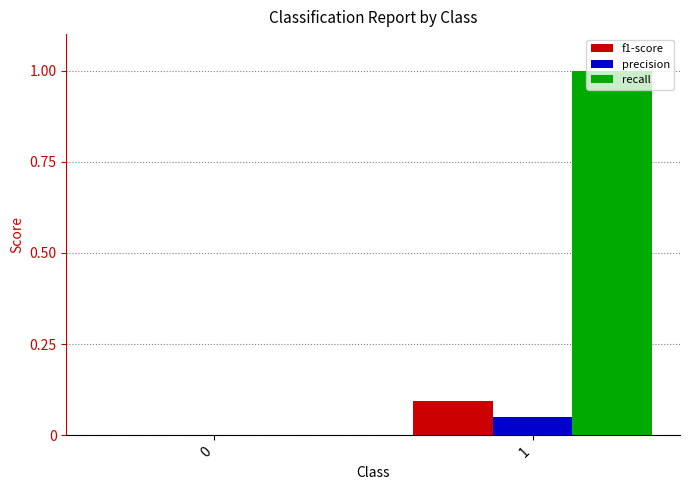

Are the bars grouped side by side (vs. stacked)?

Yes